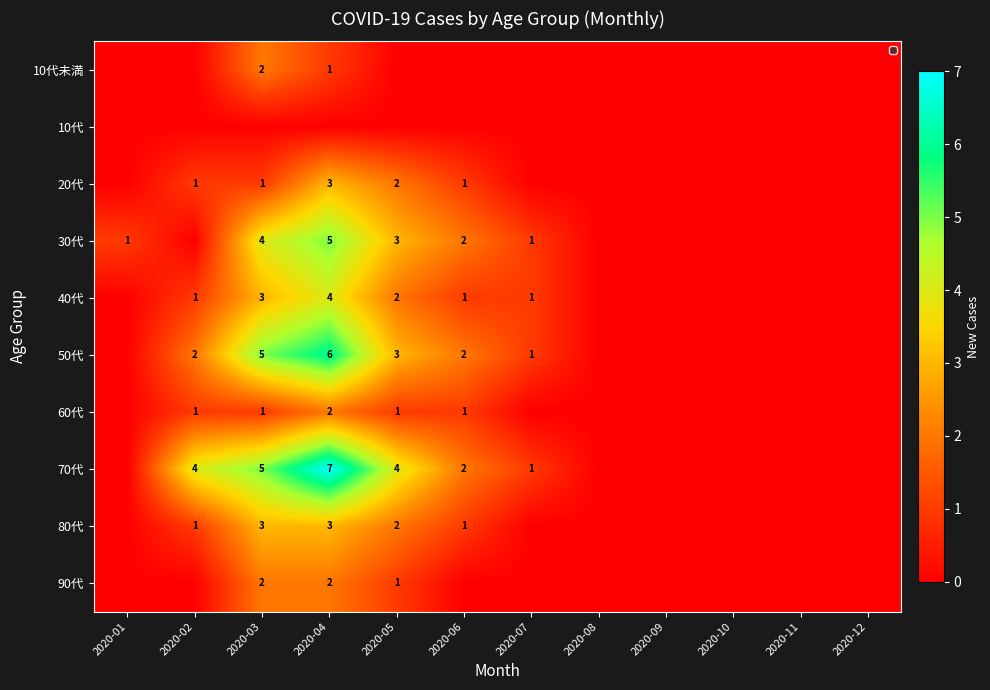

The 40代 series shows 7 at 2020-04. True or false?

False